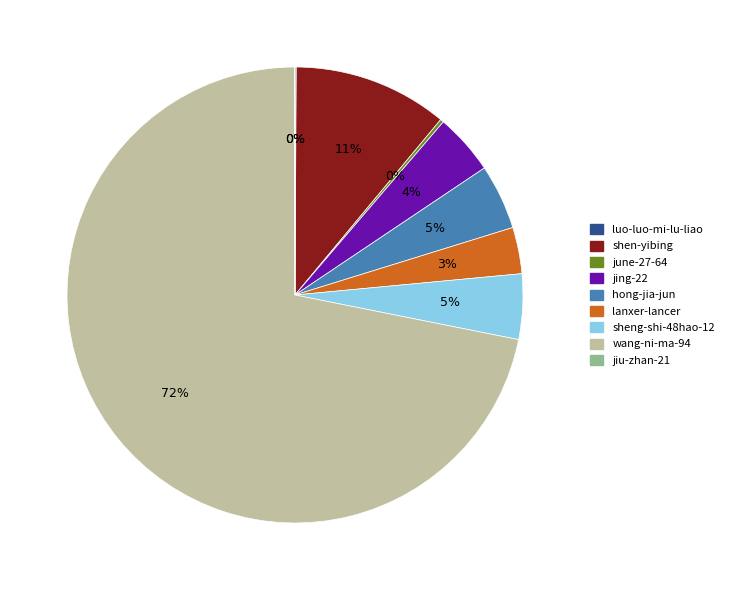

Which slice is the largest?

wang-ni-ma-94